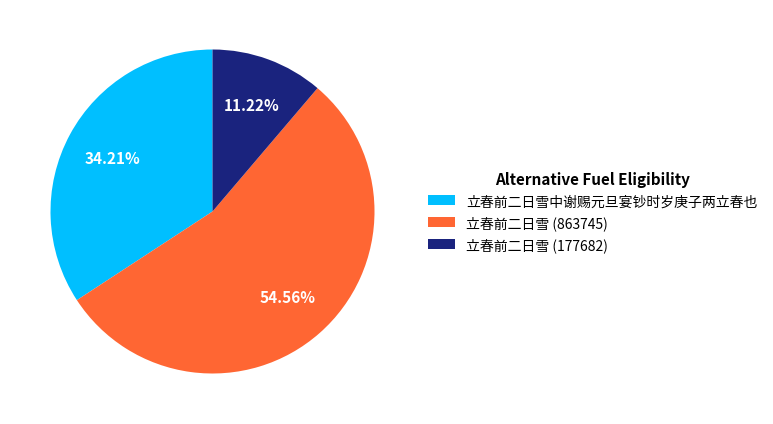

Approximately how many times larger is the value at 立春前二日雪 (863745) compared to 立春前二日雪中谢赐元旦宴钞时岁庚子两立春也?

1.6